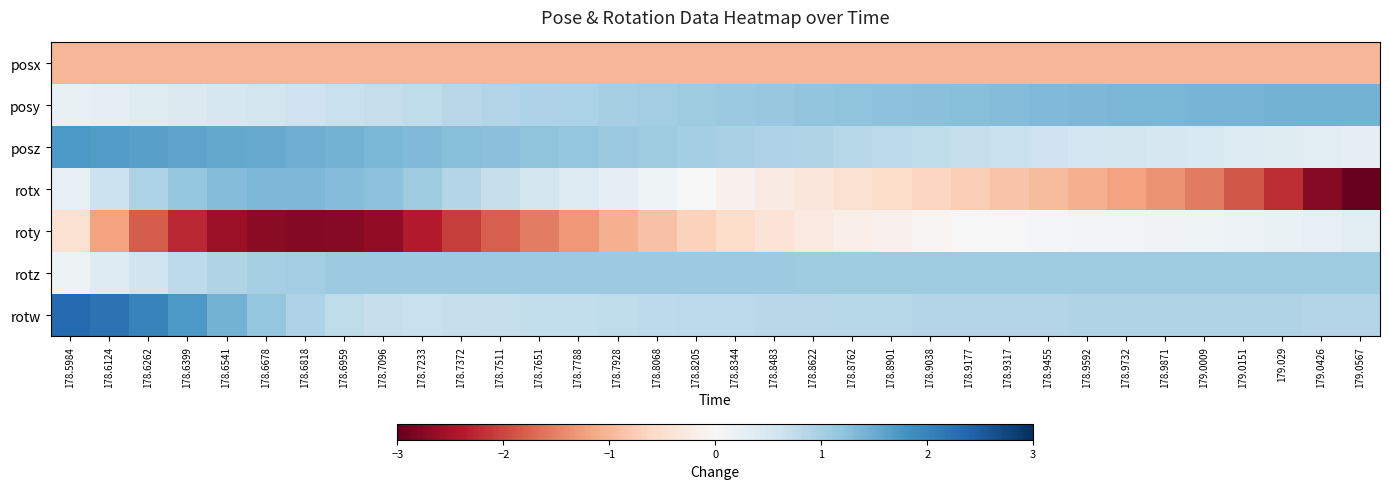

What is the spread (max minus min) of values at 178.6959?

4.1